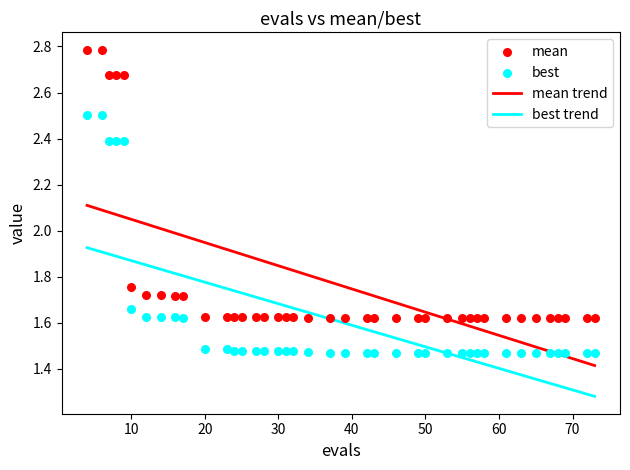

Which series contains the lowest Y value?

best